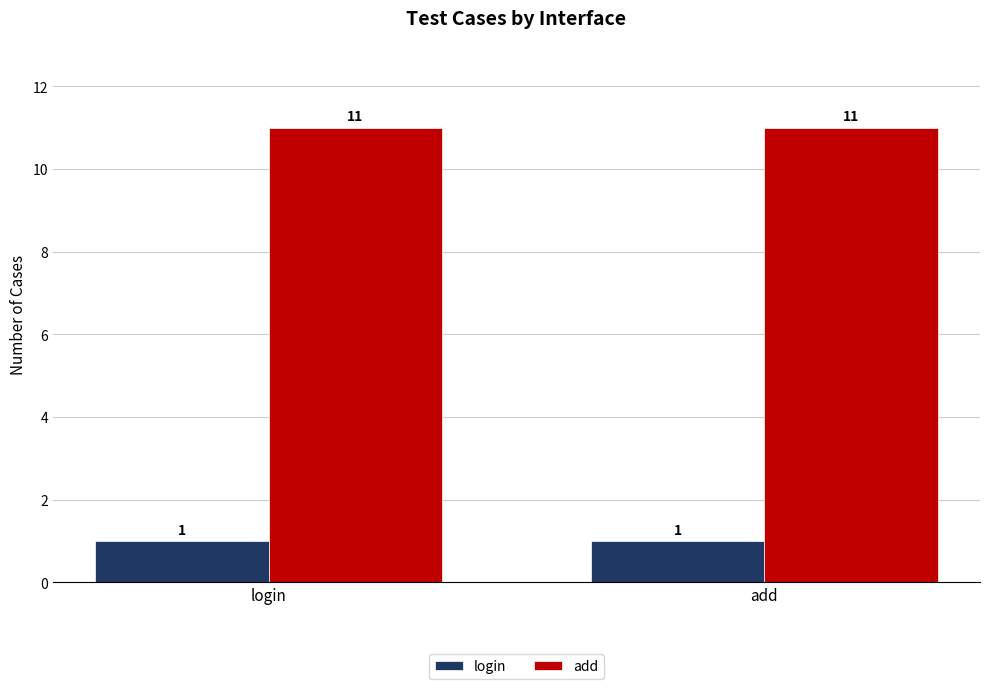

What is the difference between the highest and lowest values at add?

10